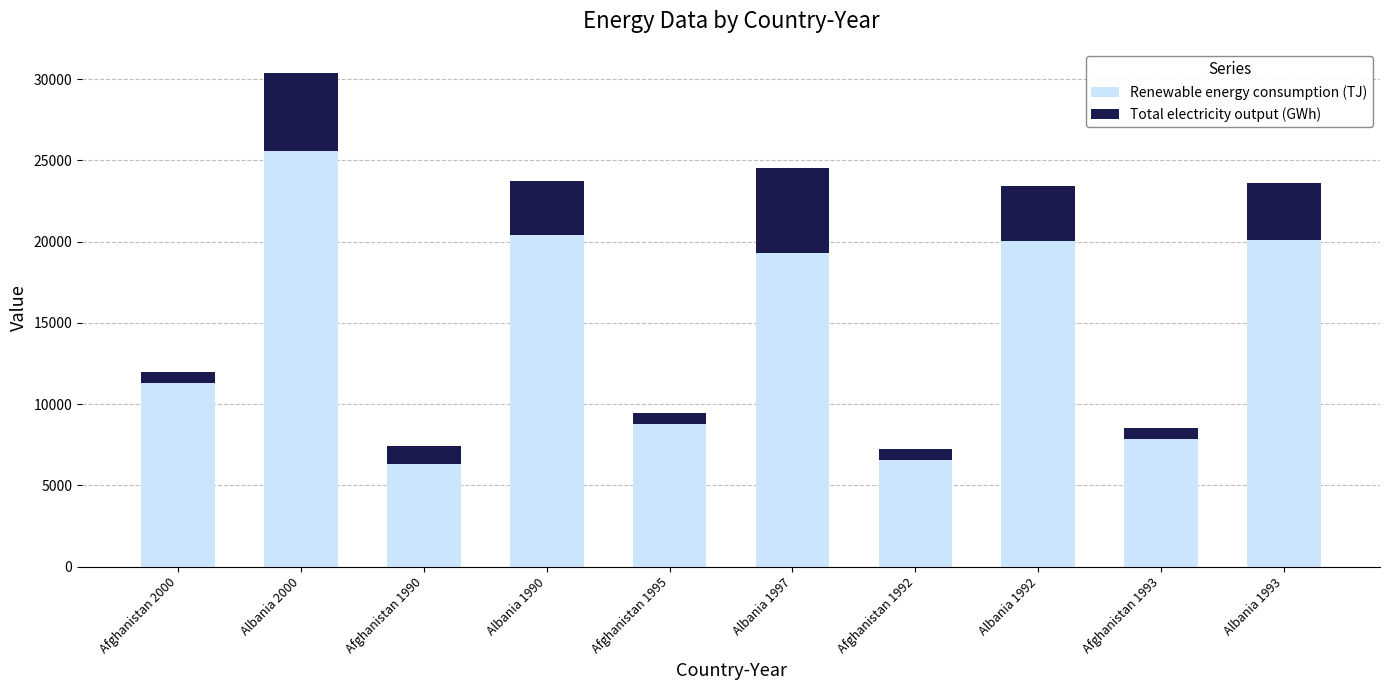

The value of Renewable energy consumption (TJ) at Albania 2000 is 25572.2. True or false?

True